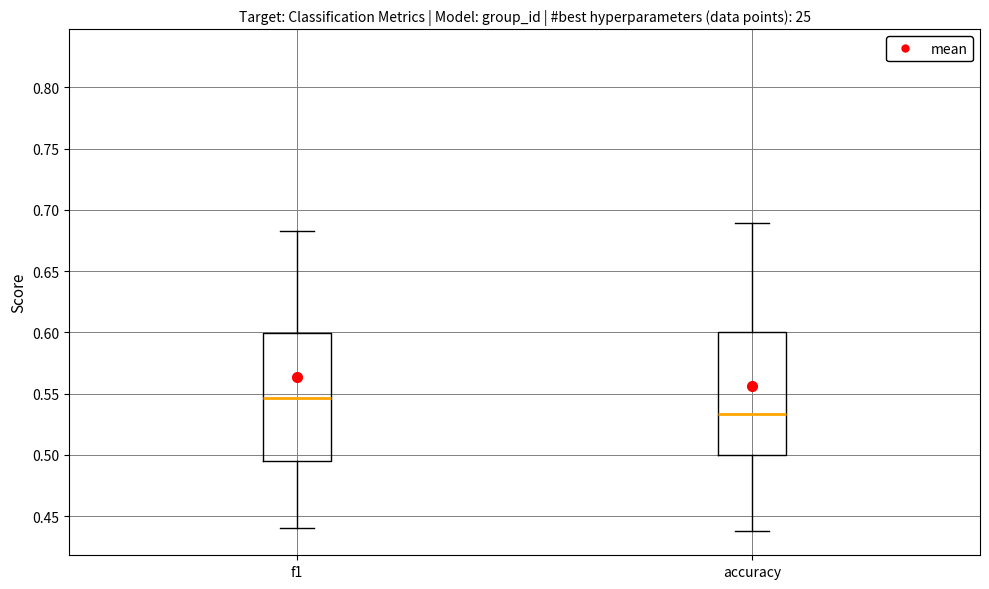

Where does the lower whisker of the box for accuracy end on the y-axis? The values are not printed on the chart, so give them approximately, as read against the axis.

0.440